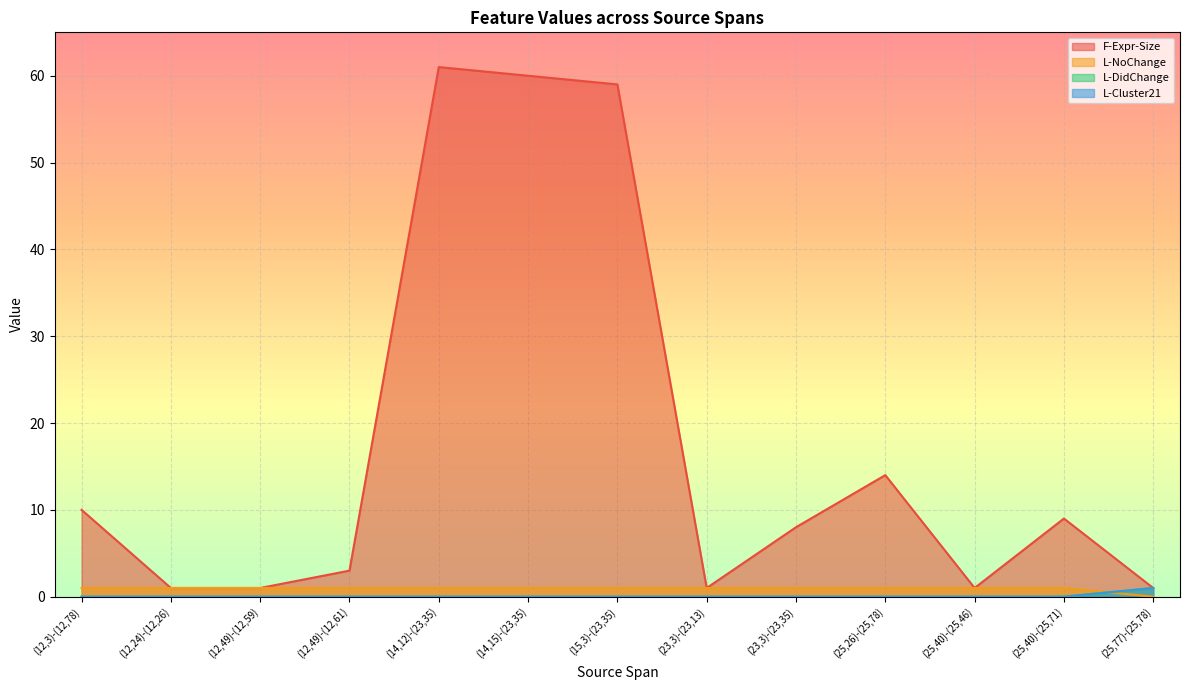

What position from the left is (12,49)-(12,61)?

4